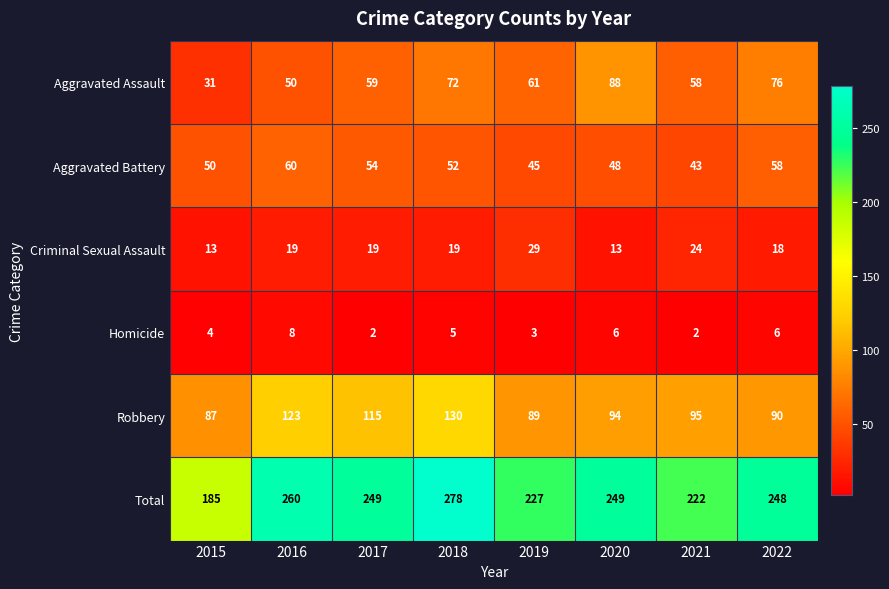

What is the greatest value displayed?

278